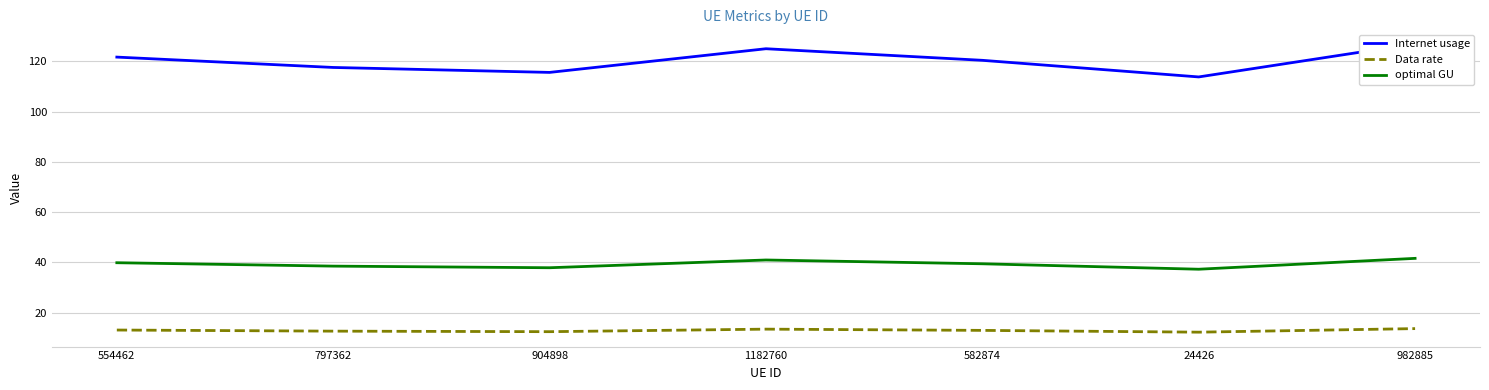

True or false: Data rate and Internet usage cross at least once.

False